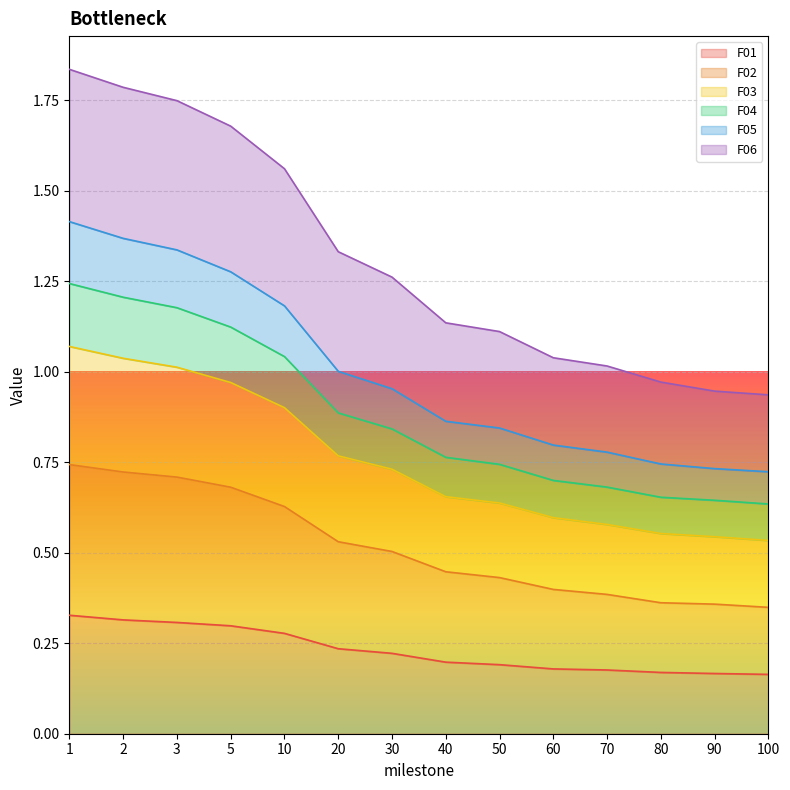

At how many categories does at least one series exceed 1?

11